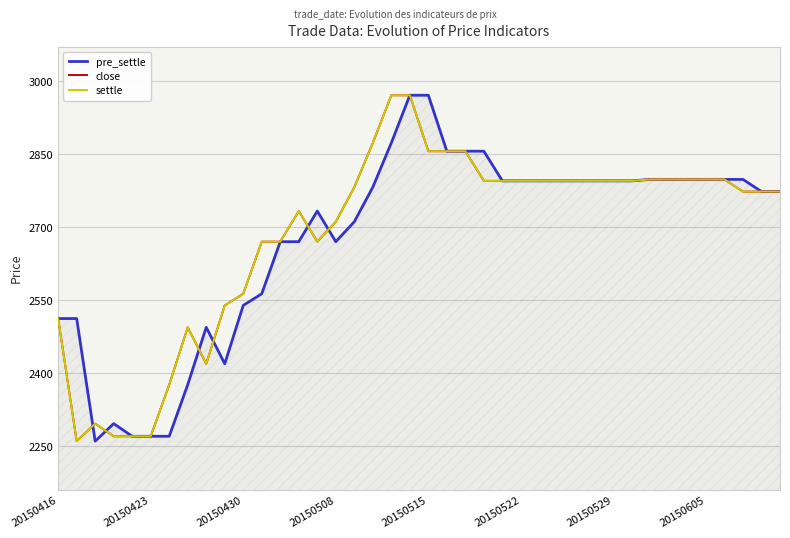

Where do pre_settle and settle first cross each other?

20150423 and 20150430